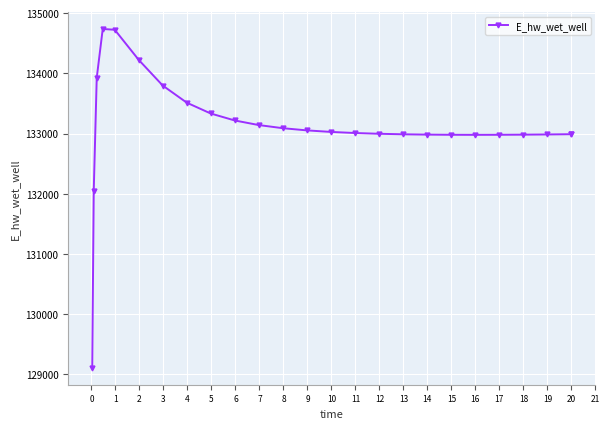

What is the sum of all values?

3327791.0